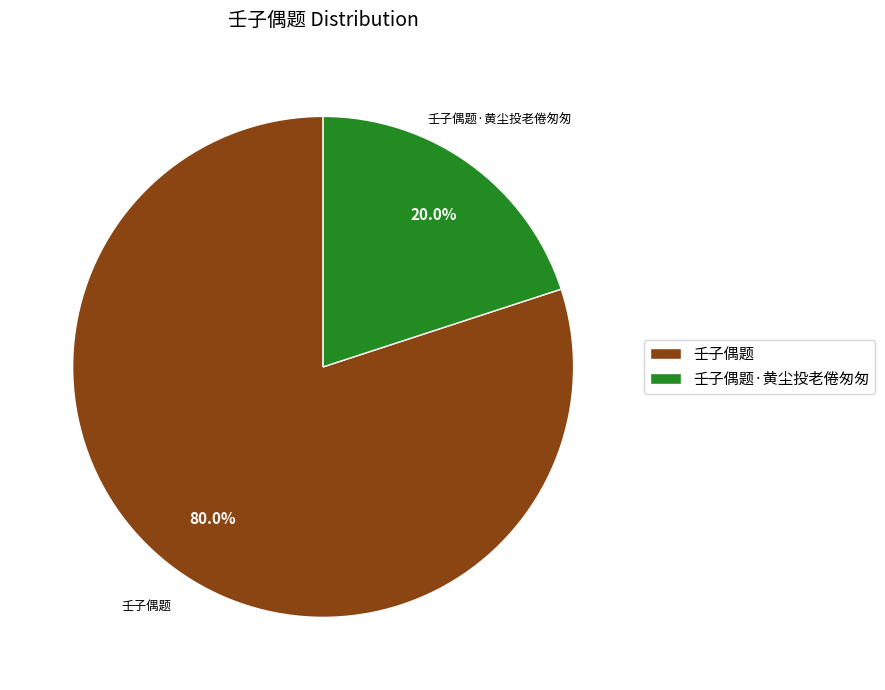

Between 壬子偶题·黄尘投老倦匆匆 and 壬子偶题, which is larger?

壬子偶题